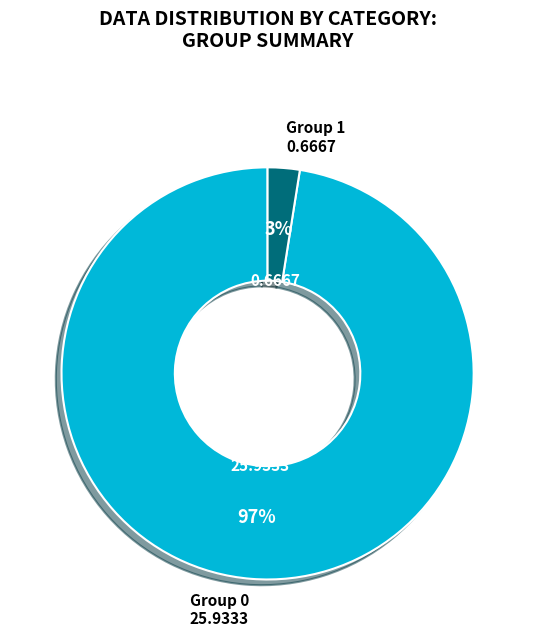

To the nearest percent, what is the average slice percentage?

50%